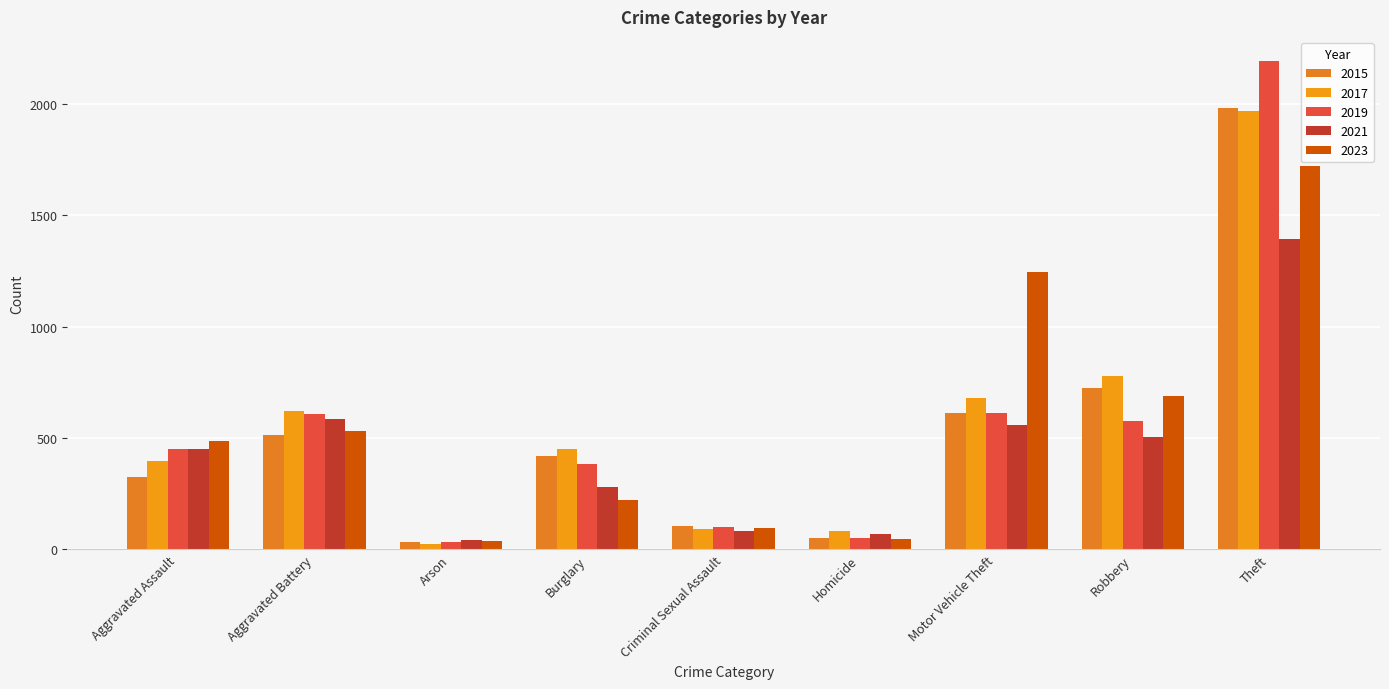

What is the value of the 2017 bar at the 5th from the left?

91